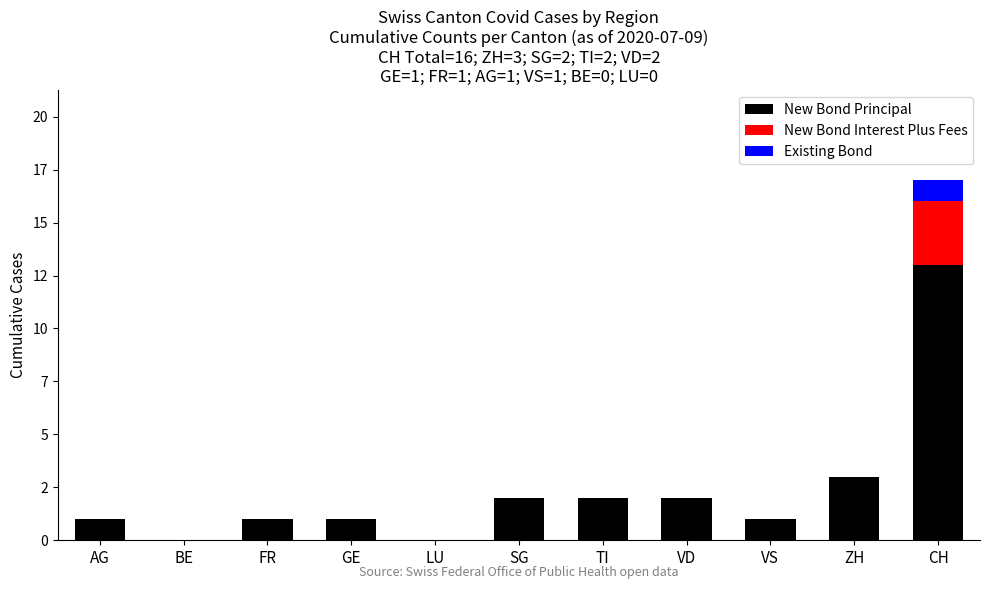

What are all the series names shown in the legend?

New Bond Principal, New Bond Interest Plus Fees, Existing Bond